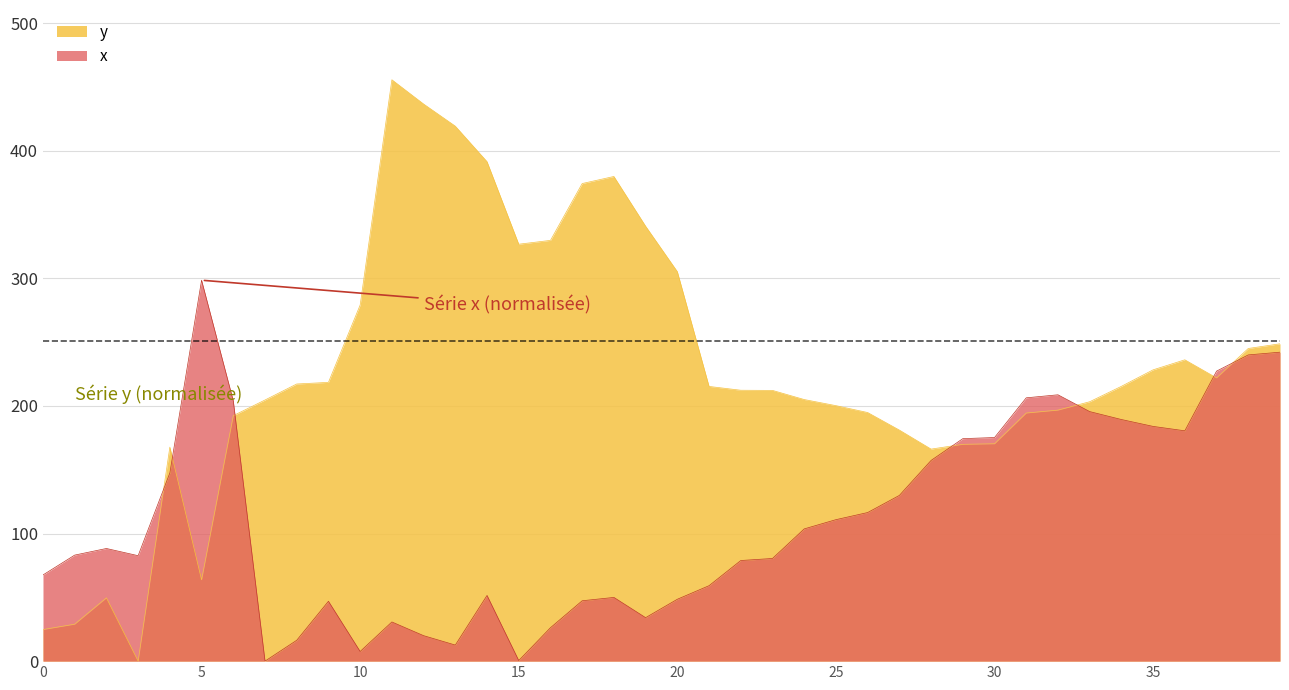

Rank the series by their maximum value, from lowest to highest.

x, y